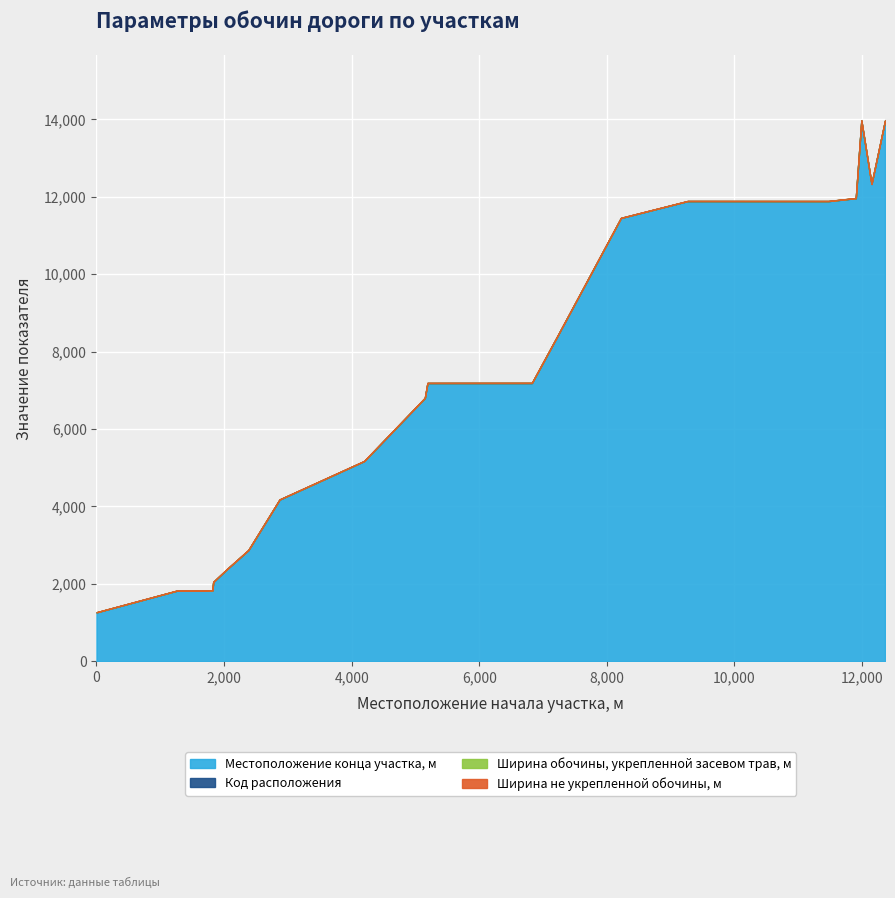

What are all the series names shown in the legend?

Местоположение конца участка, м, Код расположения, Ширина обочины, укрепленной засевом трав, м, Ширина не укрепленной обочины, м